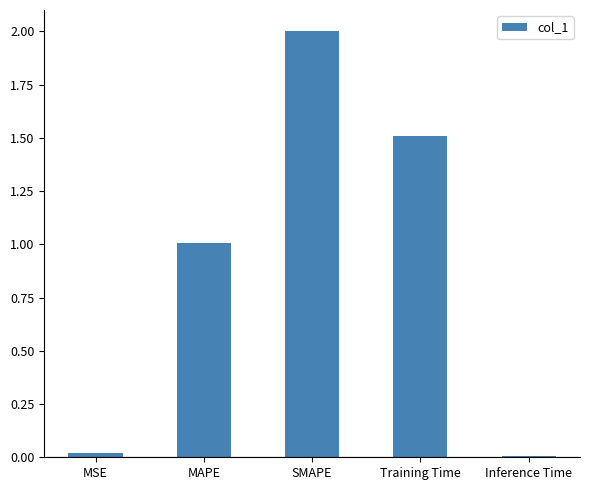

Which has a higher value, SMAPE or MSE?

SMAPE